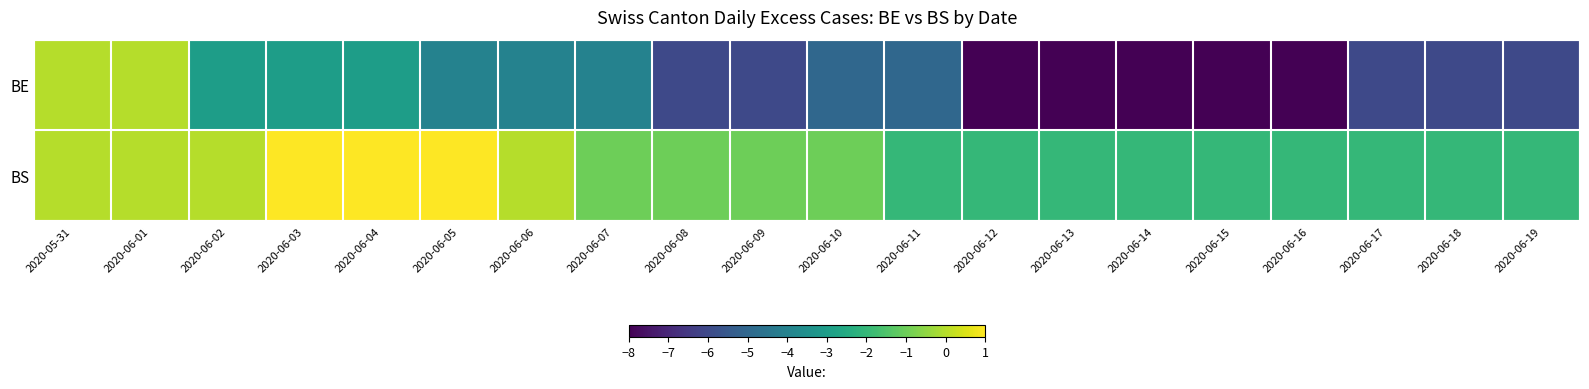

Which series has the largest total across all categories?

BS